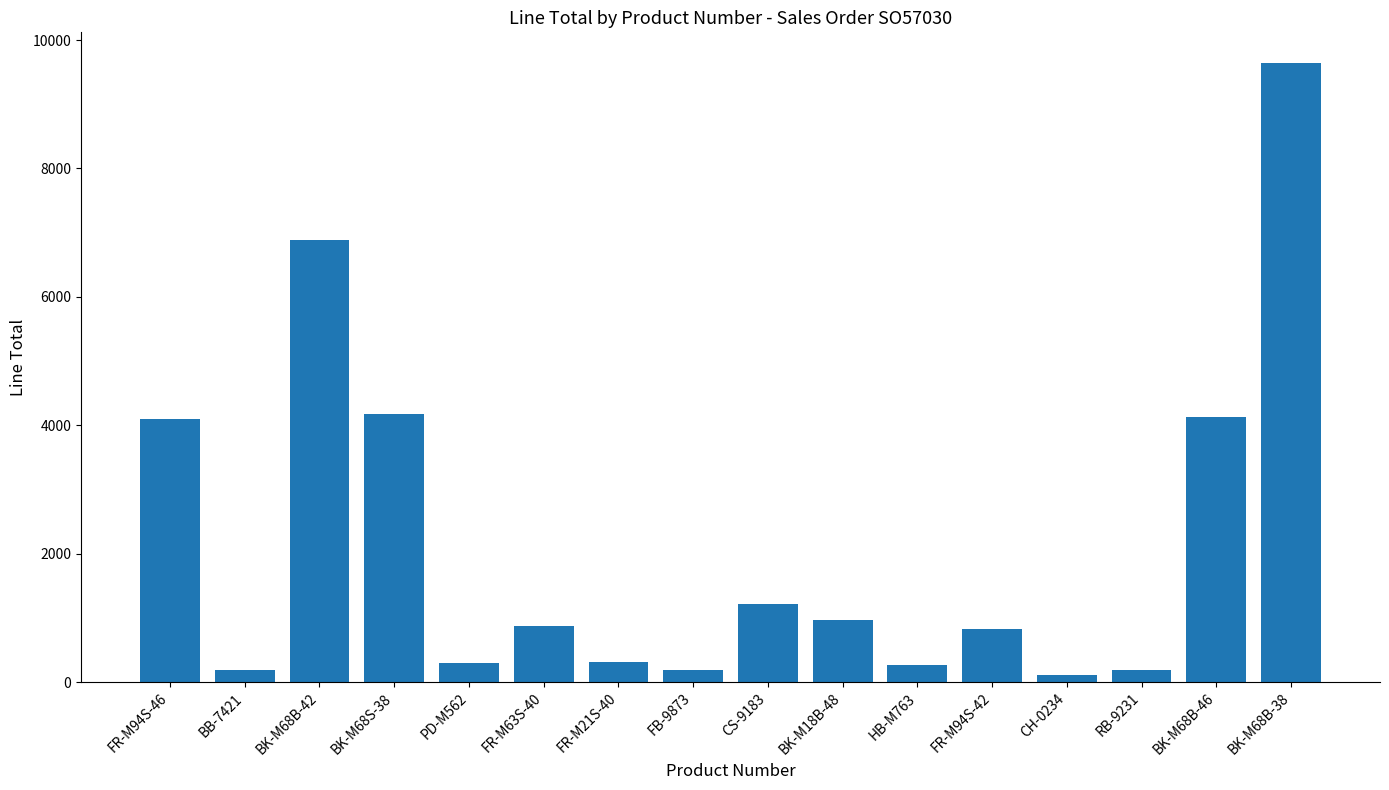

What is the difference between the values at FB-9873 and HB-M763?

68.4